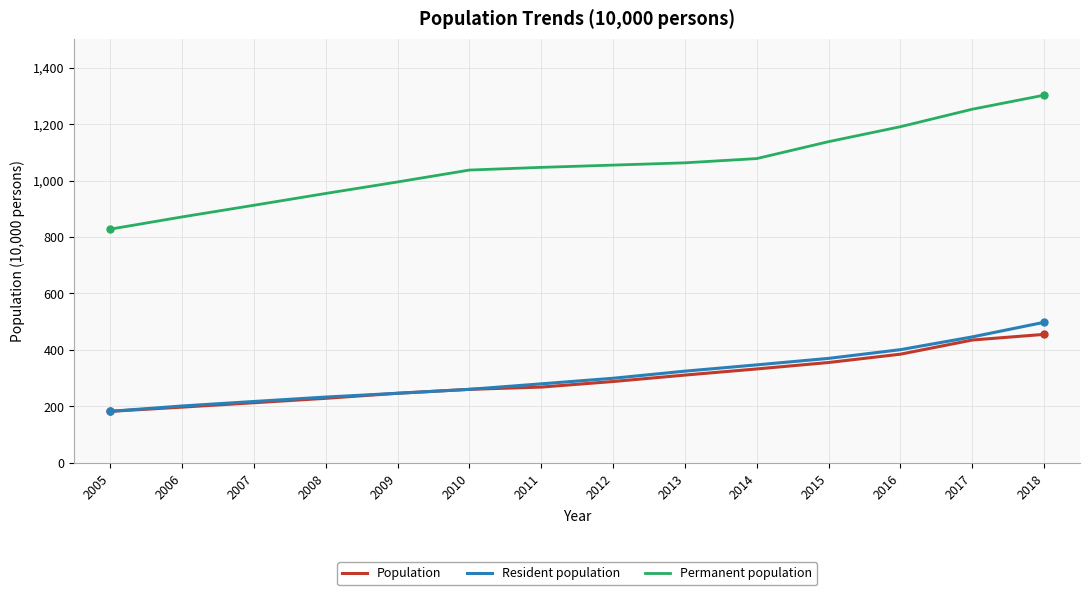

The value of Resident population at 2011 is 279.4. True or false?

True